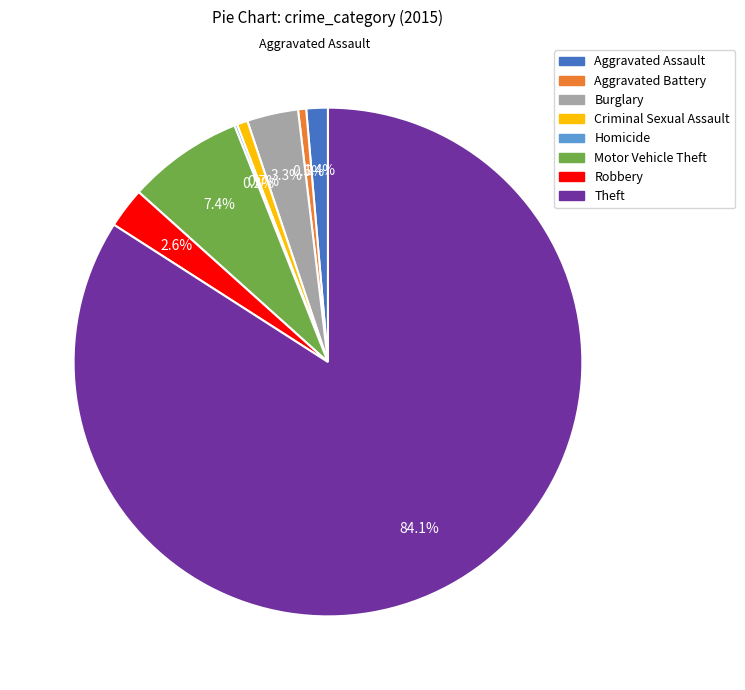

Does Burglary account for over 50% of the chart?

No